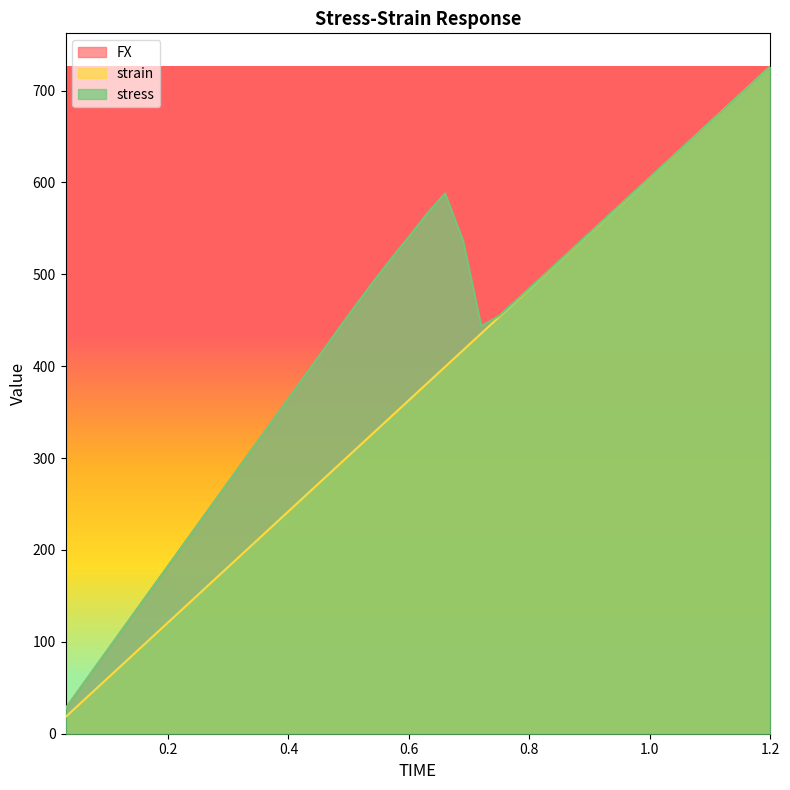

What position from the right is 0.15?

36